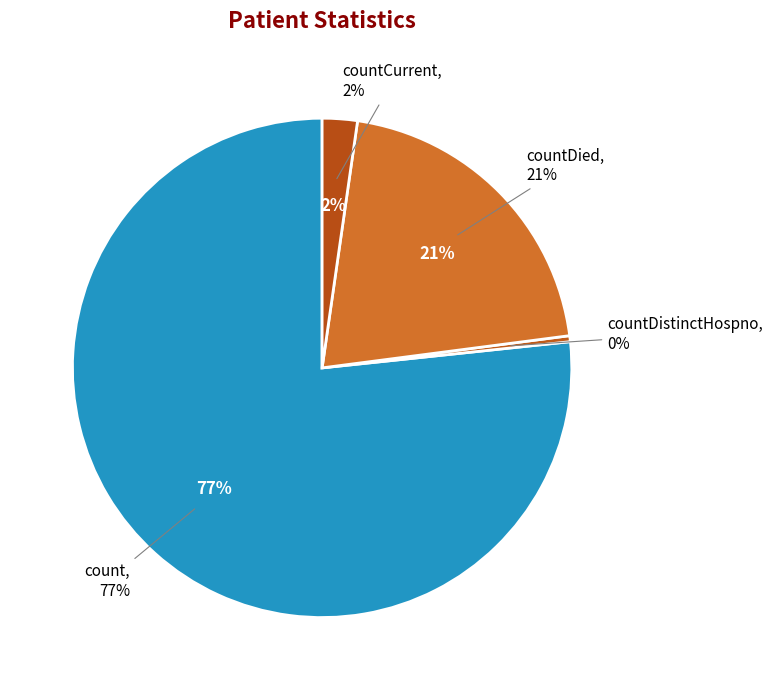

To the nearest percent, what portion does count represent?

77%